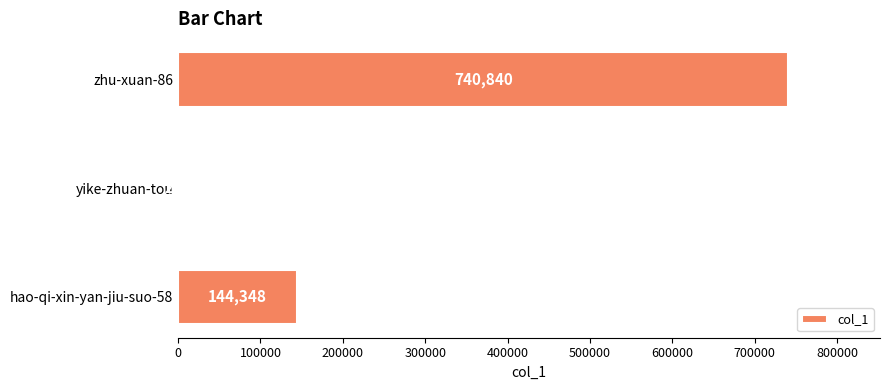

Count the number of data series in this chart.

1